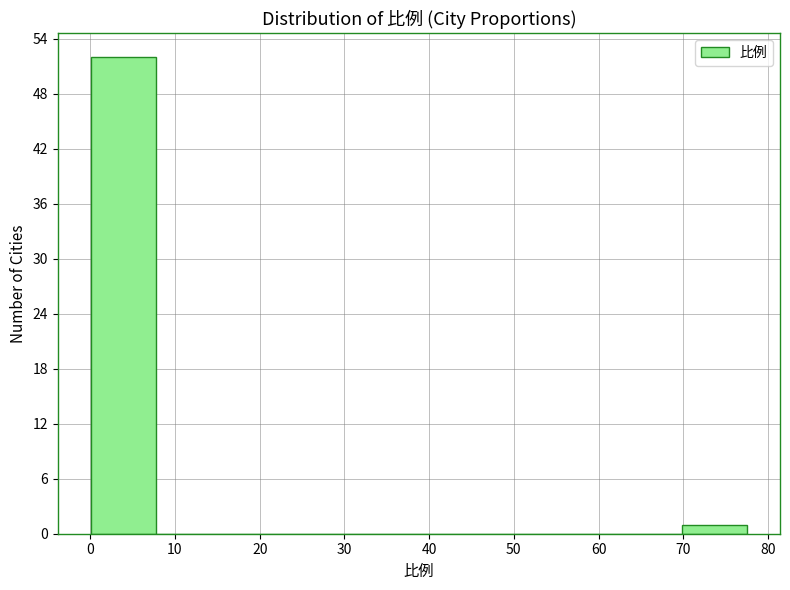

Reading left to right, transcribe this chart: for each bar, give the range it covers on the x-axis and its height. Neither the bar edges nor the heights are printed on the chart, so give them approximately, as read against the axes.

0 to 8: 52
8 to 16: 0
16 to 23: 0
23 to 31: 0
31 to 39: 0
39 to 47: 0
47 to 54: 0
54 to 62: 0
62 to 70: 0
70 to 78: 1